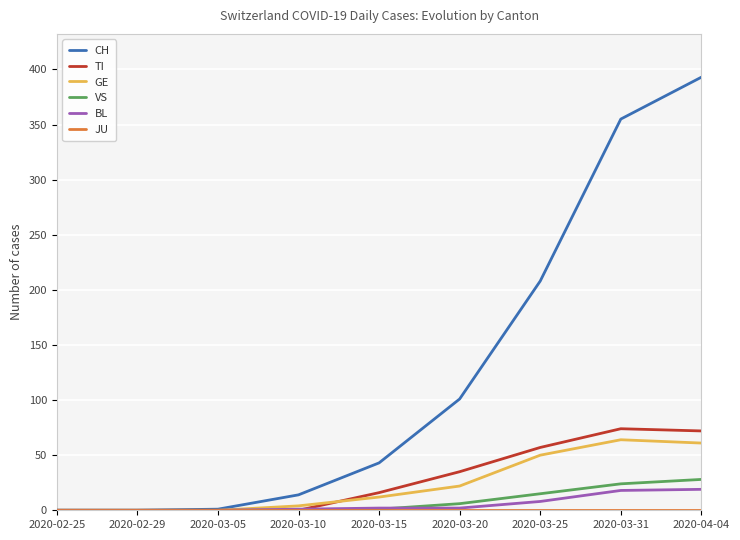

What is the difference between the BL values at 2020-03-31 and 2020-04-04?

1